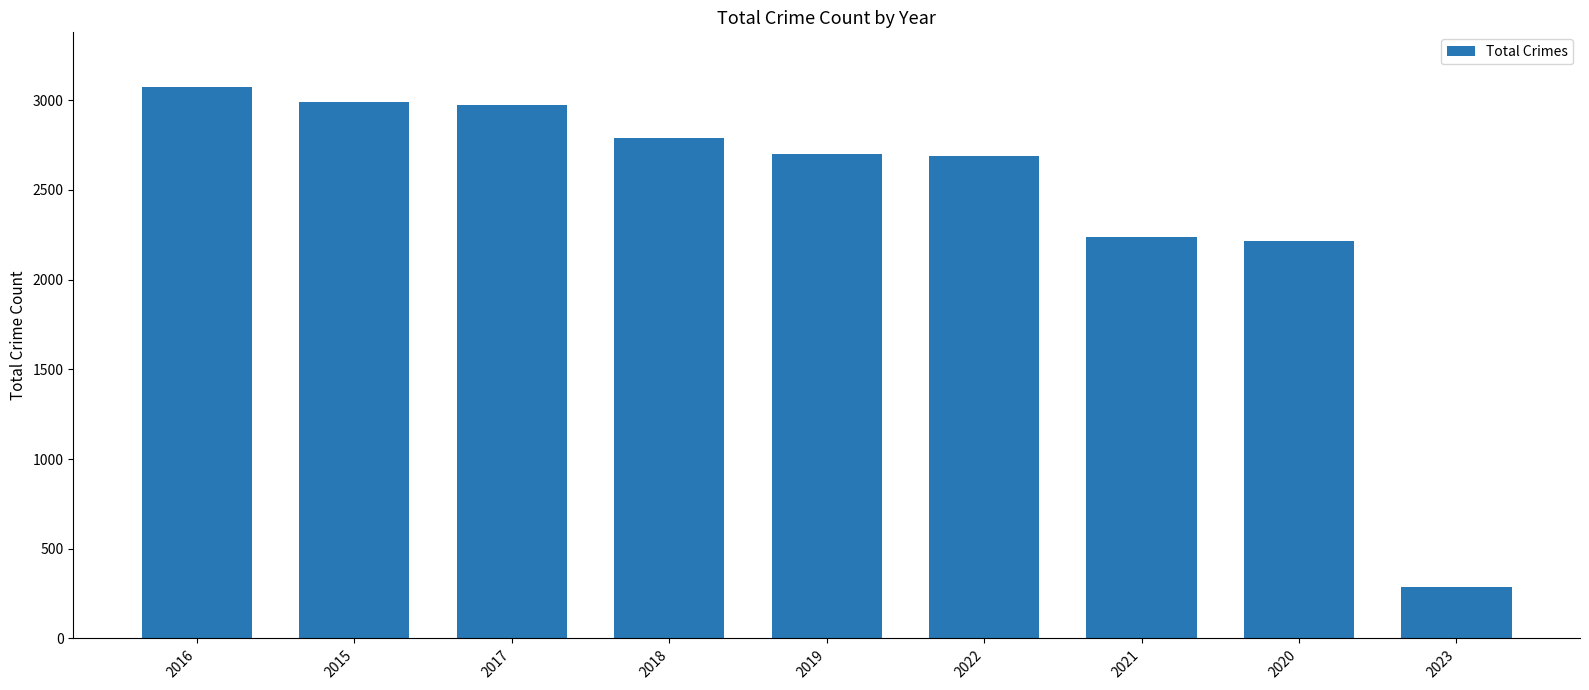

True or false: the data shows 2237 at 2021.

True